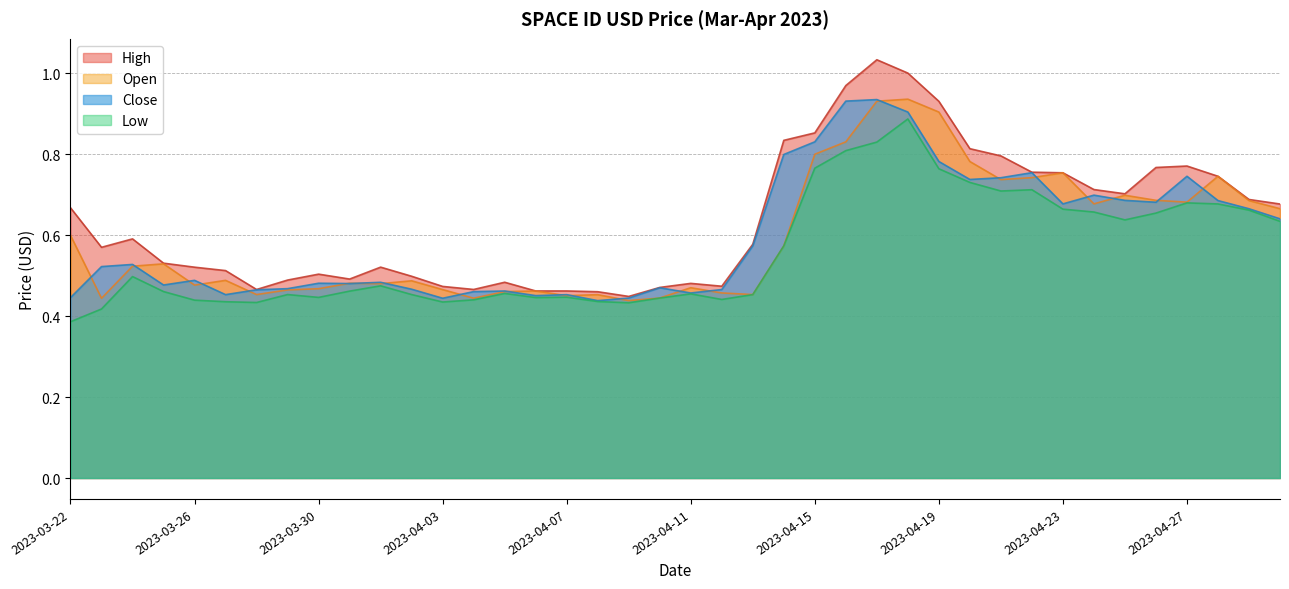

Reading left to right, list all the values displayed in this chart.

Open: 0.6	0.4	0.5	0.5	0.5	0.5	0.5	0.5	0.5	0.5	0.5	0.5	0.5	0.4	0.5	0.5	0.5	0.5	0.4	0.4	0.5	0.5	0.5	0.6	0.8	0.8	0.9	0.9	0.9	0.8	0.7	0.7	0.8	0.7	0.7	0.7	0.7	0.7	0.7	0.7
High: 0.7	0.6	0.6	0.5	0.5	0.5	0.5	0.5	0.5	0.5	0.5	0.5	0.5	0.5	0.5	0.5	0.5	0.5	0.4	0.5	0.5	0.5	0.6	0.8	0.9	1.0	1.0	1.0	0.9	0.8	0.8	0.8	0.8	0.7	0.7	0.8	0.8	0.7	0.7	0.7
Low: 0.4	0.4	0.5	0.5	0.4	0.4	0.4	0.5	0.4	0.5	0.5	0.5	0.4	0.4	0.5	0.4	0.4	0.4	0.4	0.4	0.5	0.4	0.5	0.6	0.8	0.8	0.8	0.9	0.8	0.7	0.7	0.7	0.7	0.7	0.6	0.7	0.7	0.7	0.7	0.6
Close: 0.4	0.5	0.5	0.5	0.5	0.5	0.5	0.5	0.5	0.5	0.5	0.5	0.4	0.5	0.5	0.5	0.5	0.4	0.4	0.5	0.5	0.5	0.6	0.8	0.8	0.9	0.9	0.9	0.8	0.7	0.7	0.8	0.7	0.7	0.7	0.7	0.7	0.7	0.7	0.6